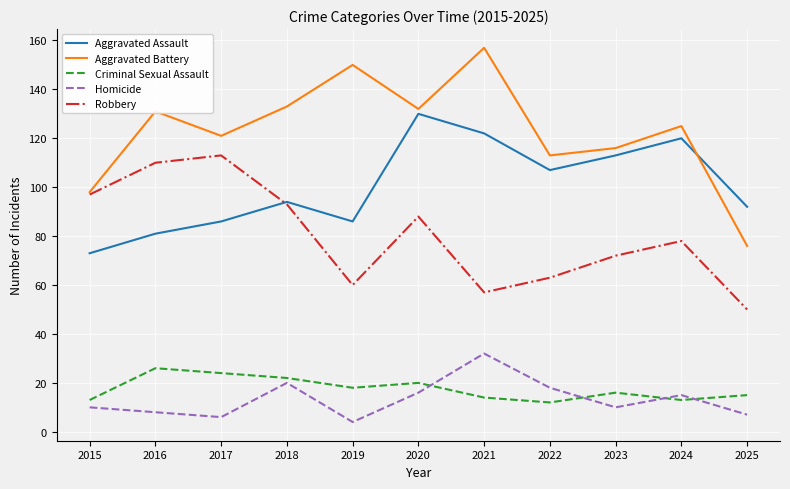

True or false: Homicide and Robbery cross at least once.

False